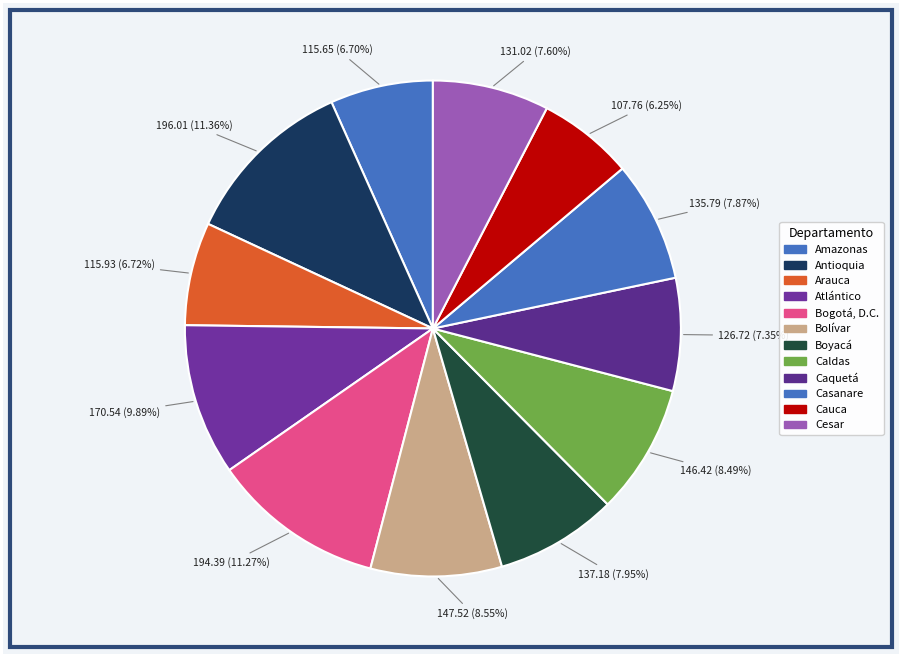

Count the number of slices in the pie.

12